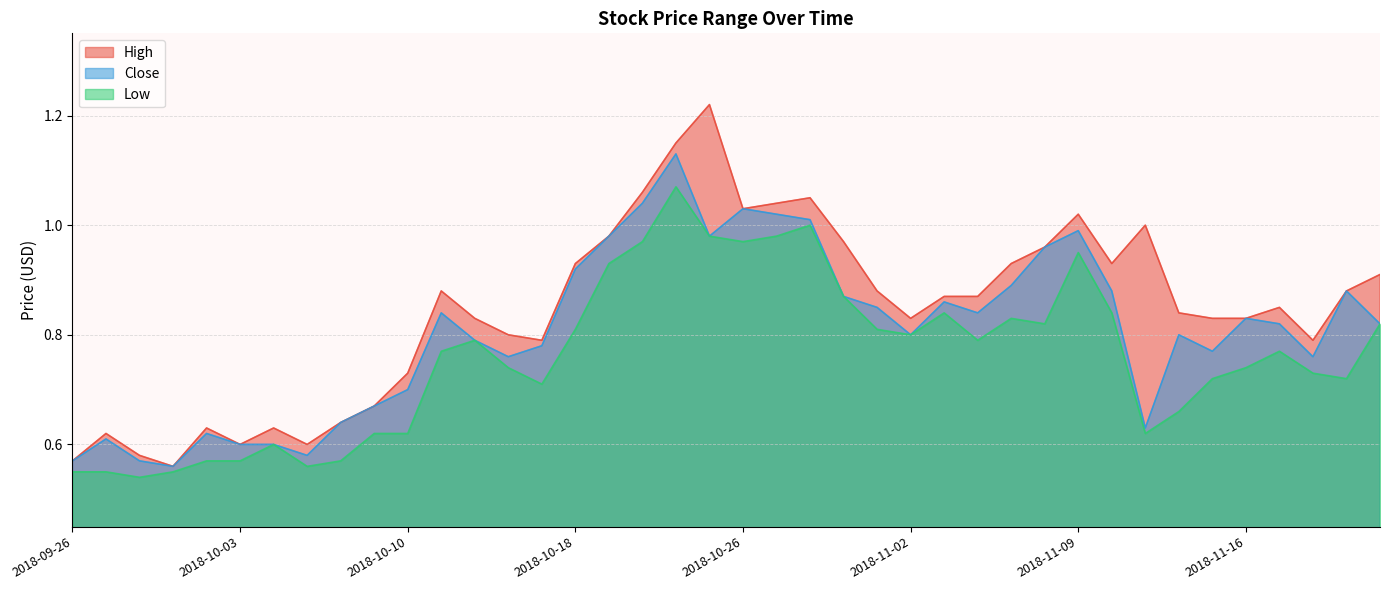

What position from the left is 2018-10-08?

9